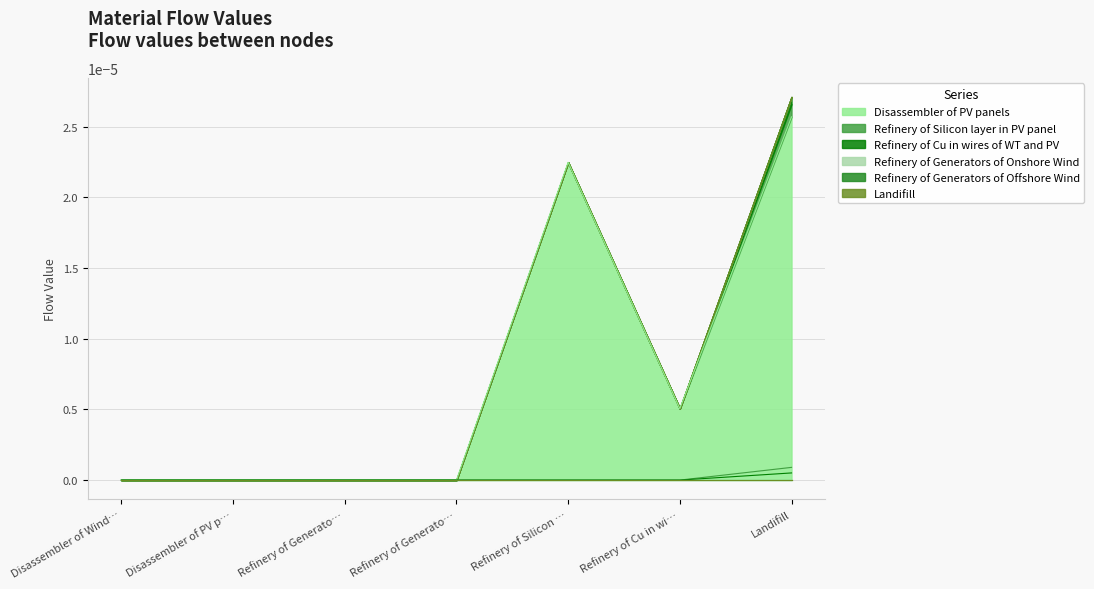

Is it true that Landifill equals 0.0 at Landifill?

True